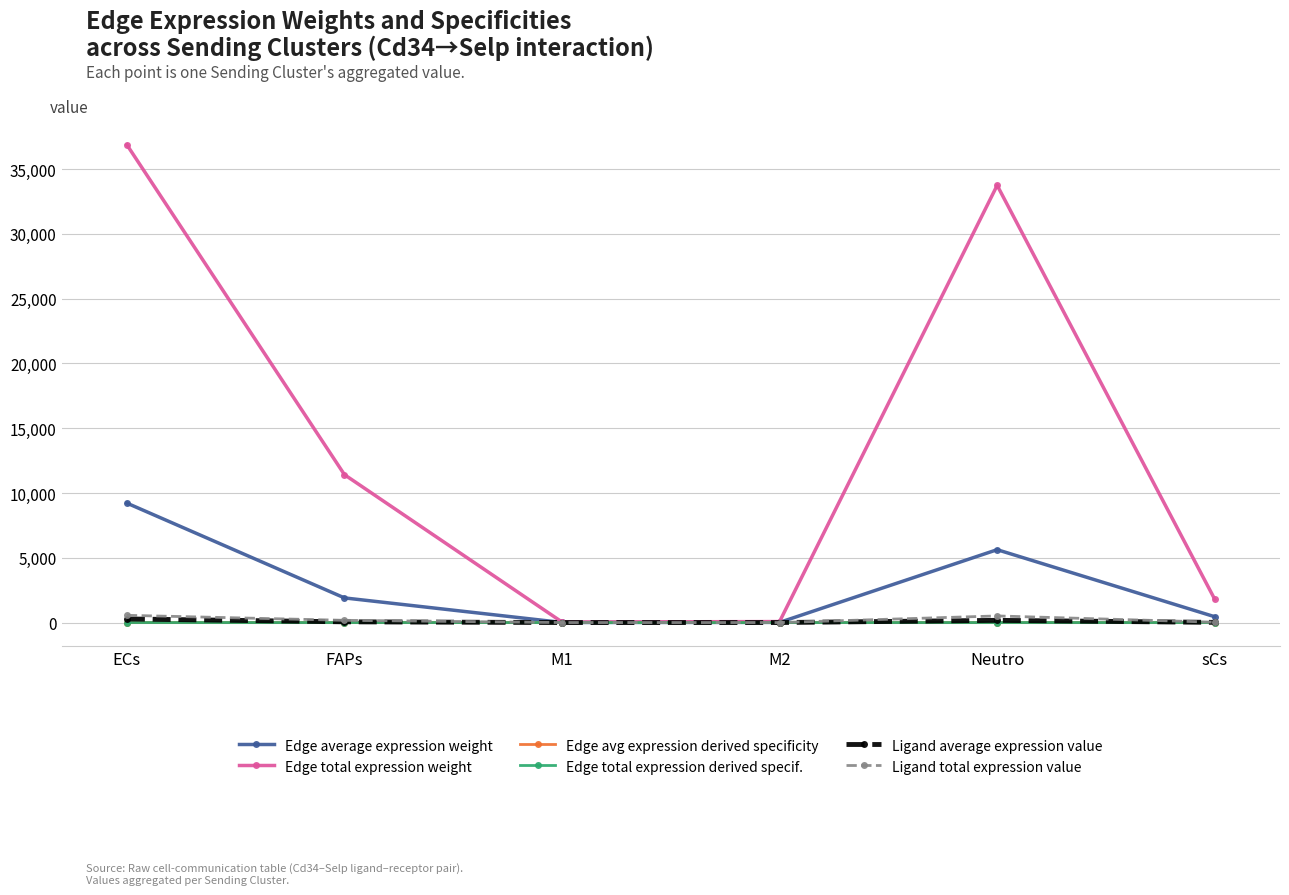

Which series changed the most between ECs and sCs?

Edge total expression weight